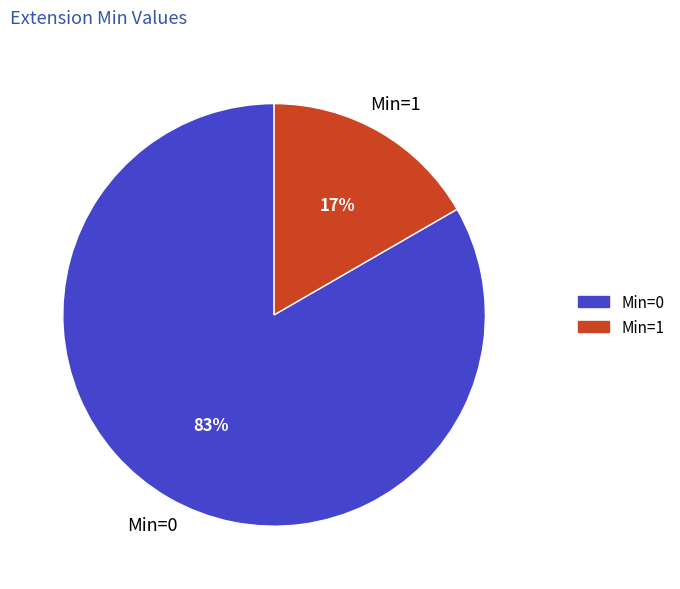

Does any single category account for the majority?

Yes